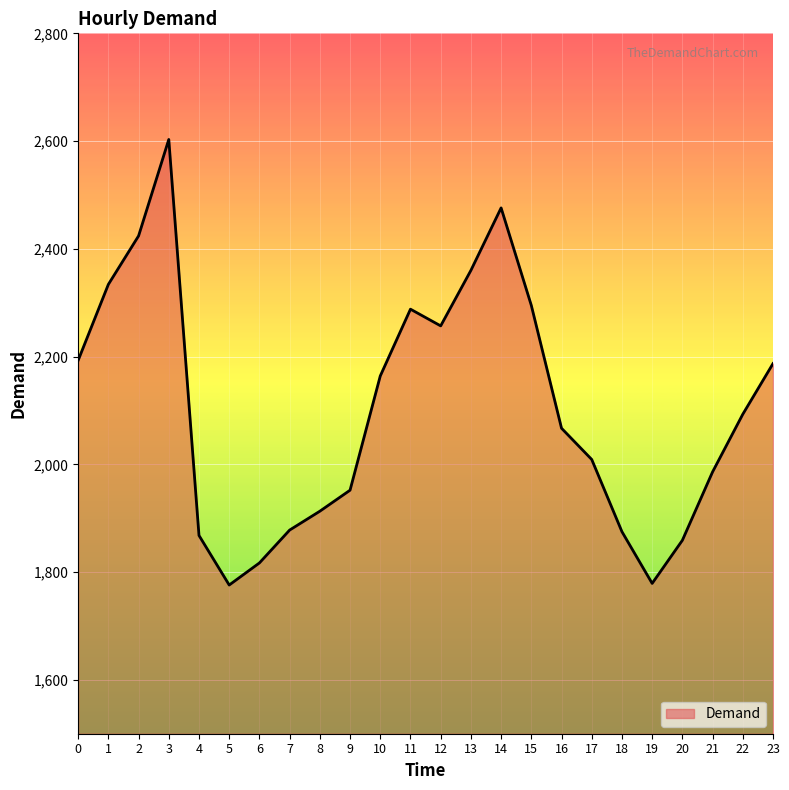

What is the average value?

2102